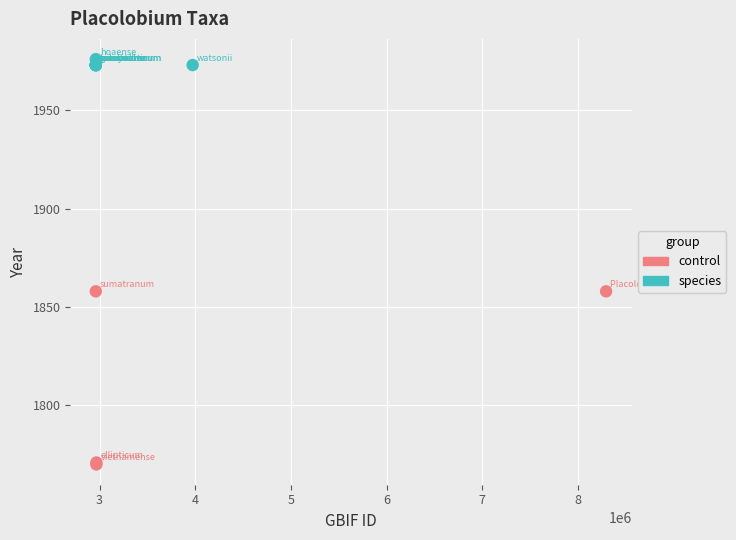

Which series has the widest spread of Y values?

control